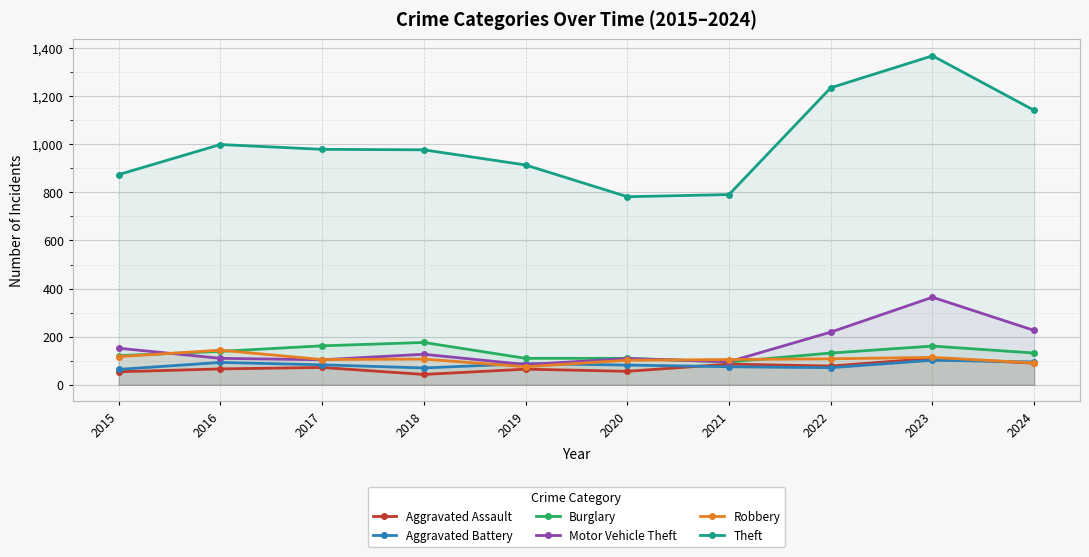

Which series ends up on top after the final intersection of Robbery and Aggravated Battery?

Aggravated Battery